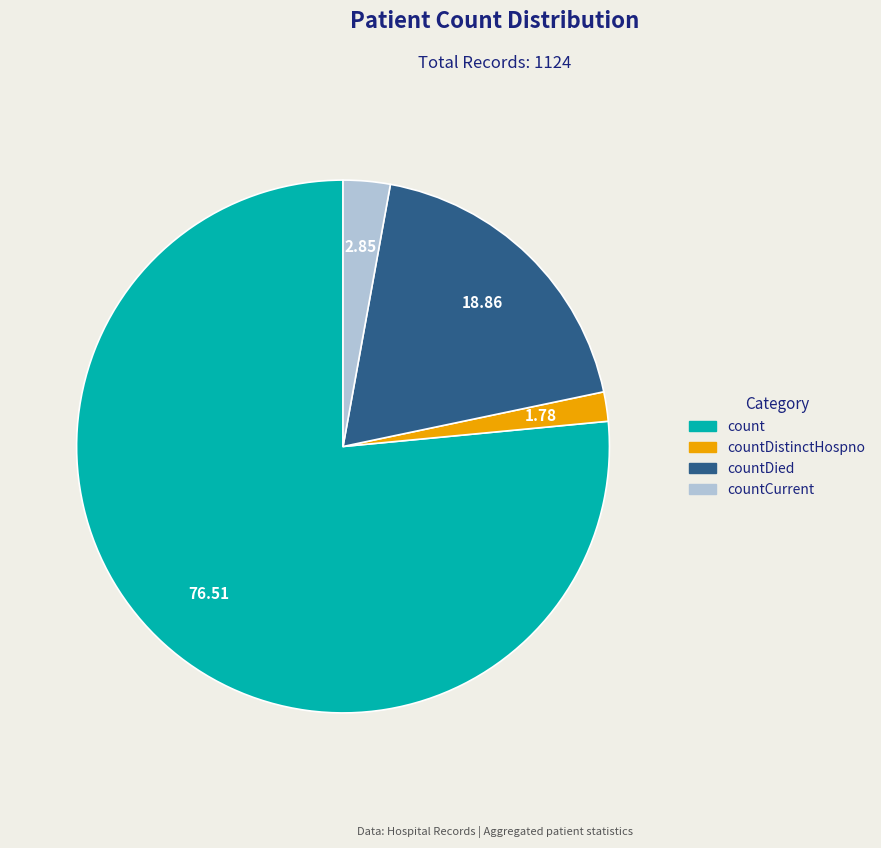

Is there any slice that represents more than half of the pie?

Yes